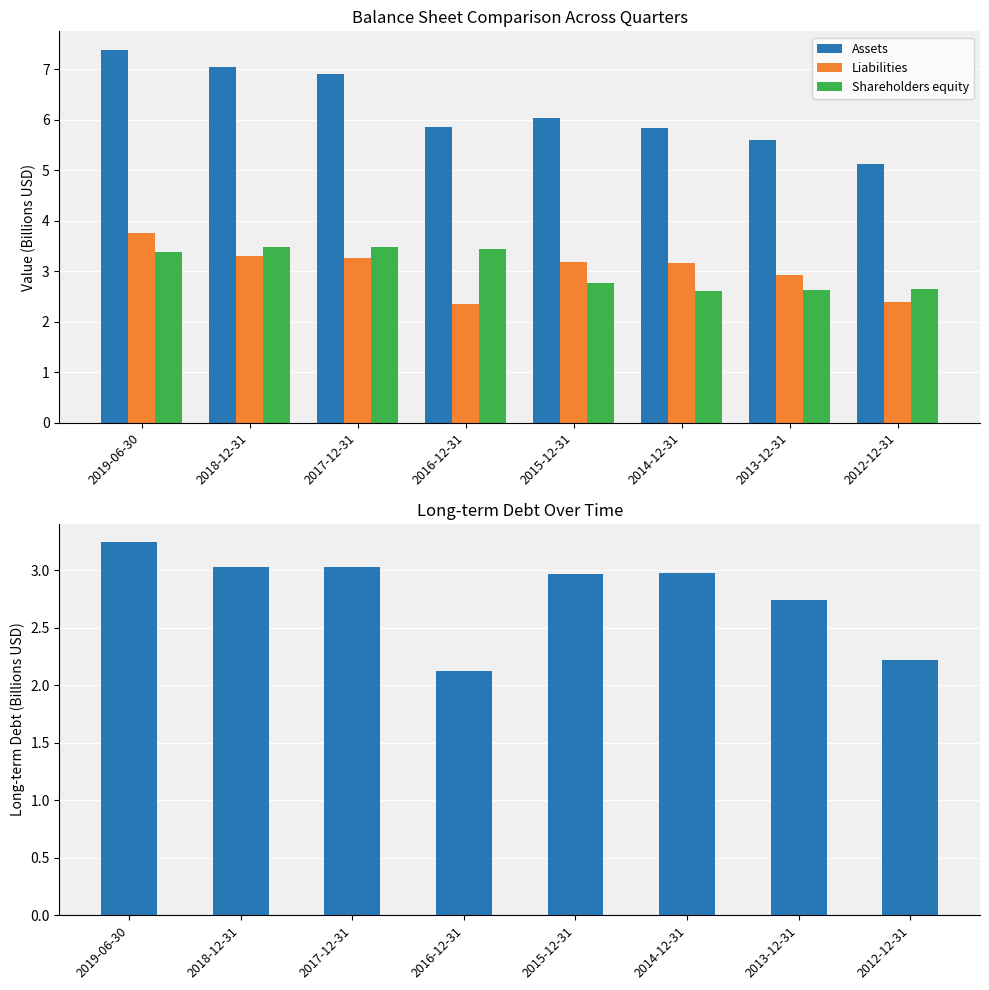

How many values in the Shareholders equity series exceed 3?

4